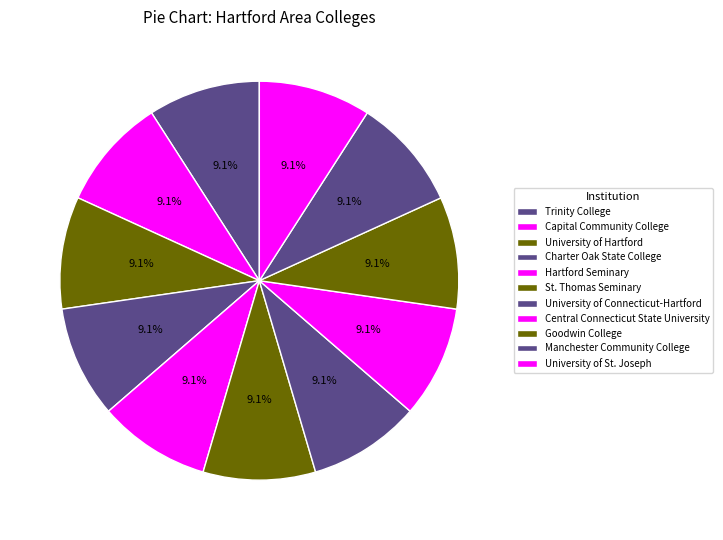

Which category has the biggest portion of the pie?

St. Thomas Seminary